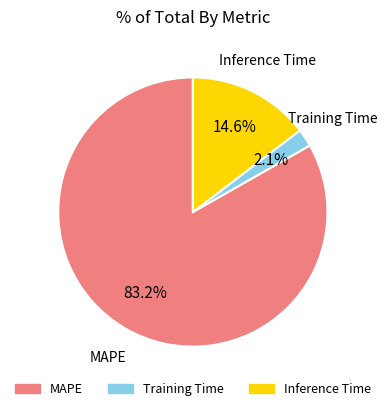

Is MAPE the majority of the pie?

Yes